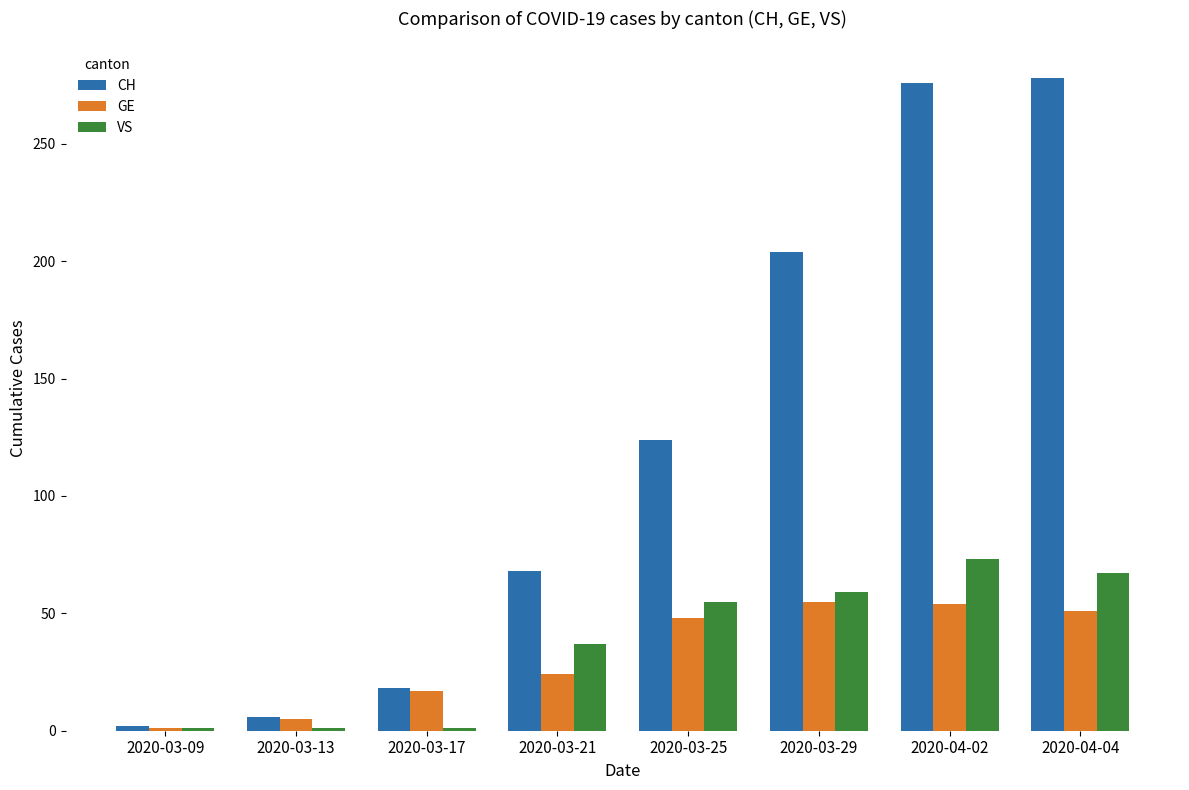

Is the value of GE at 2020-03-09 greater than the value of VS at 2020-04-02?

No